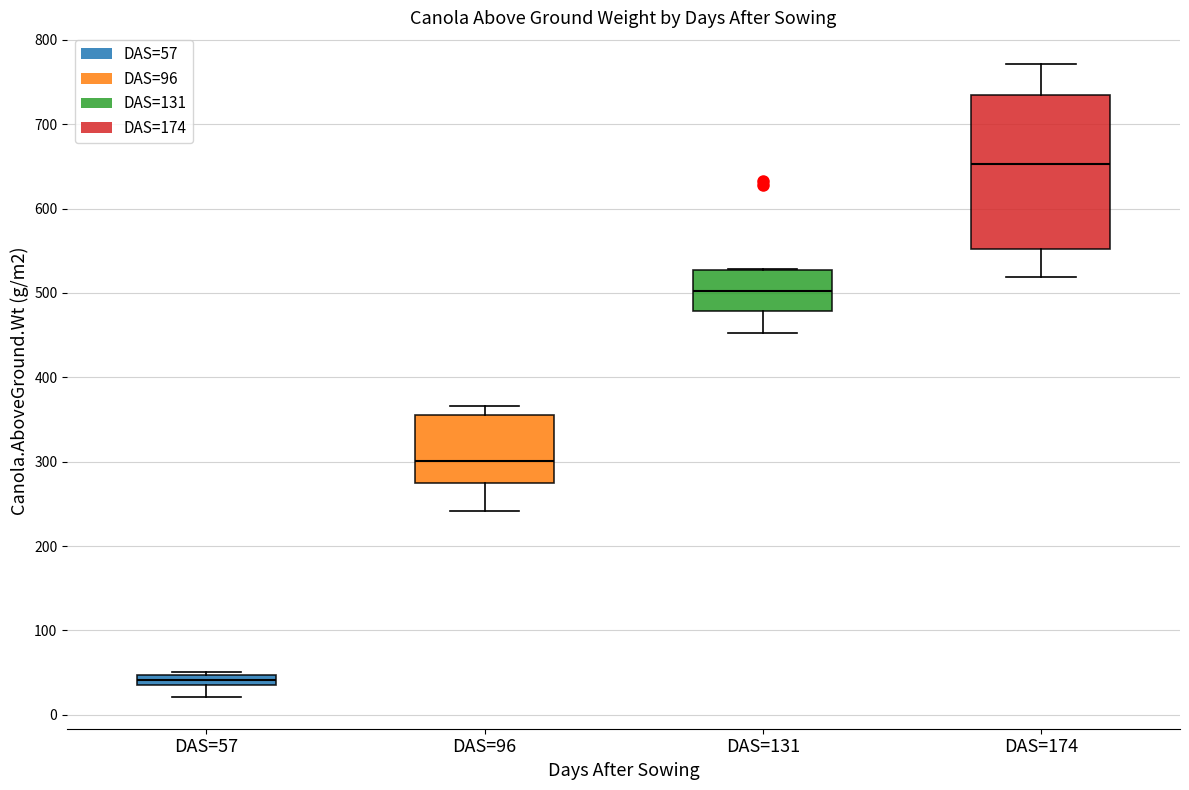

Comparing the boxes themselves (not the whiskers), which one is the tallest?

DAS=174